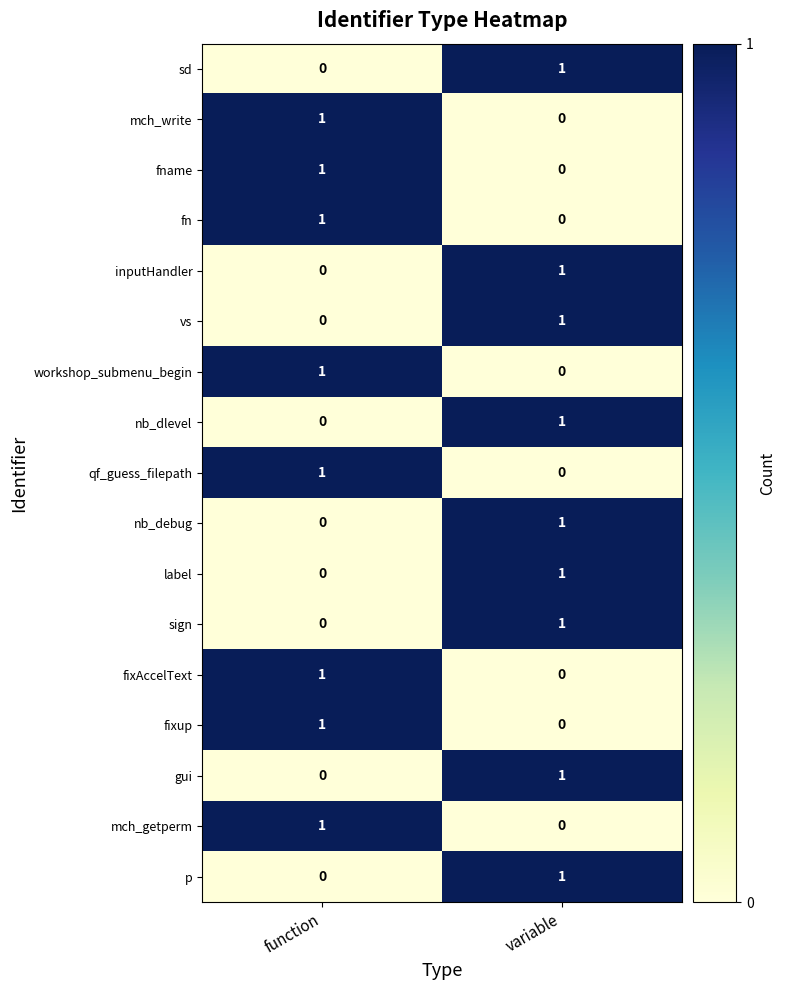

What is the total value across all series at function?

8